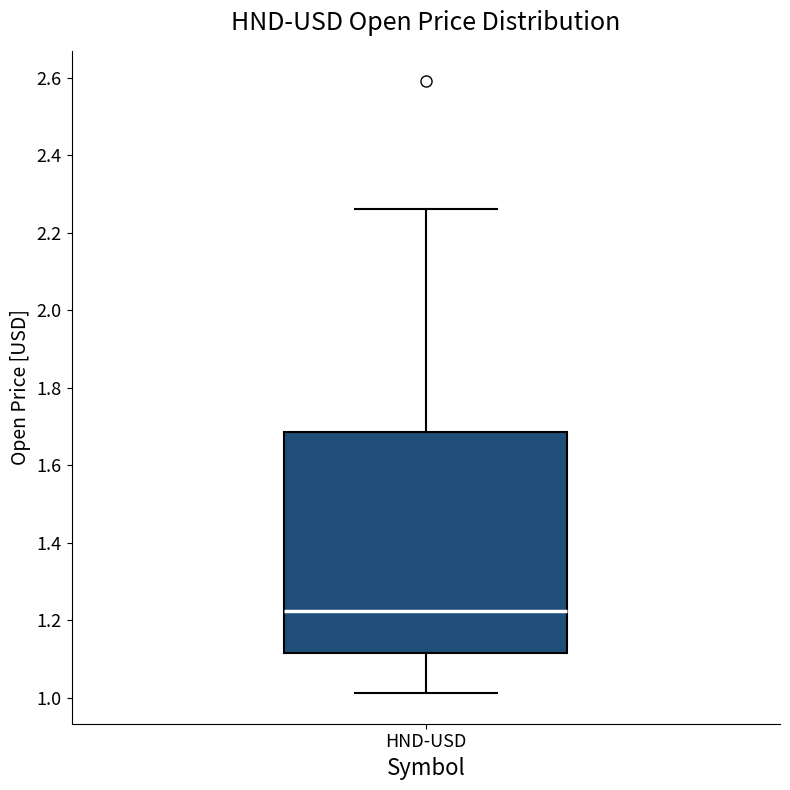

Where does the median line of the box for HND-USD sit on the y-axis? The values are not printed on the chart, so give them approximately, as read against the axis.

1.22